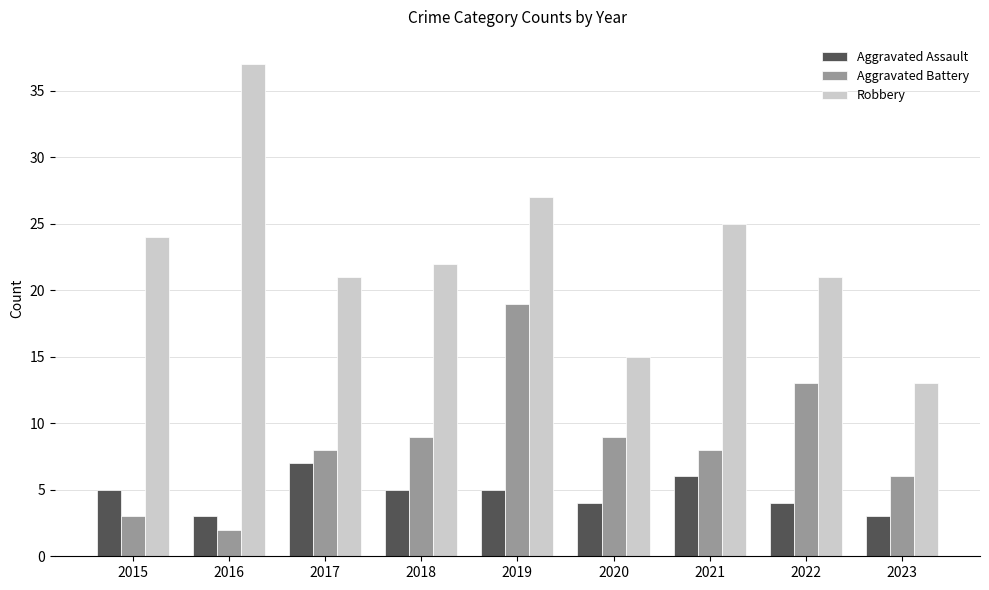

What is the difference between the maximum and minimum values in the Robbery series?

24